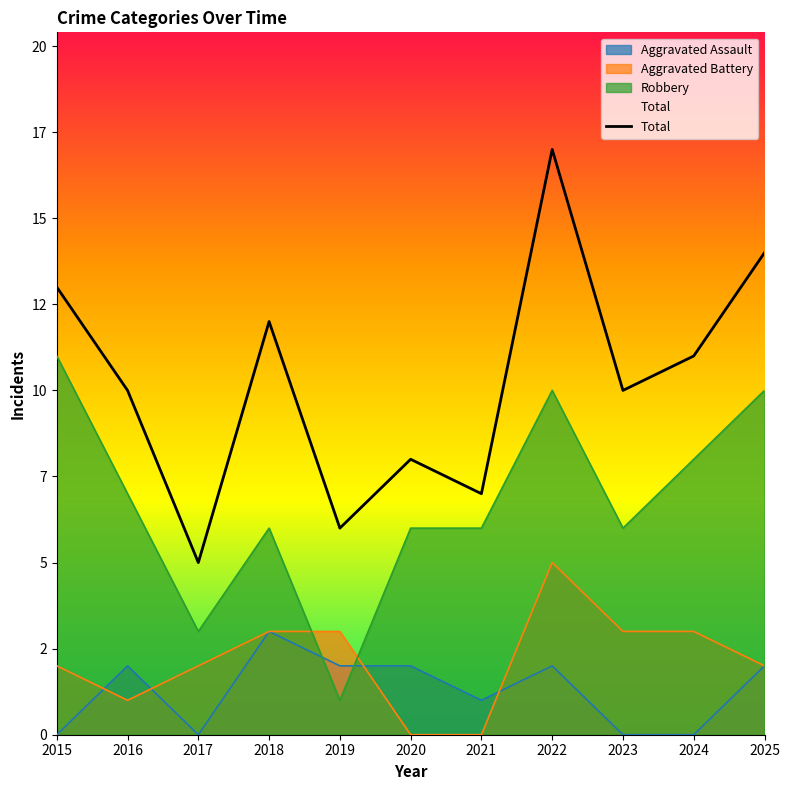

True or false: the data shows 18 at 2024.

False